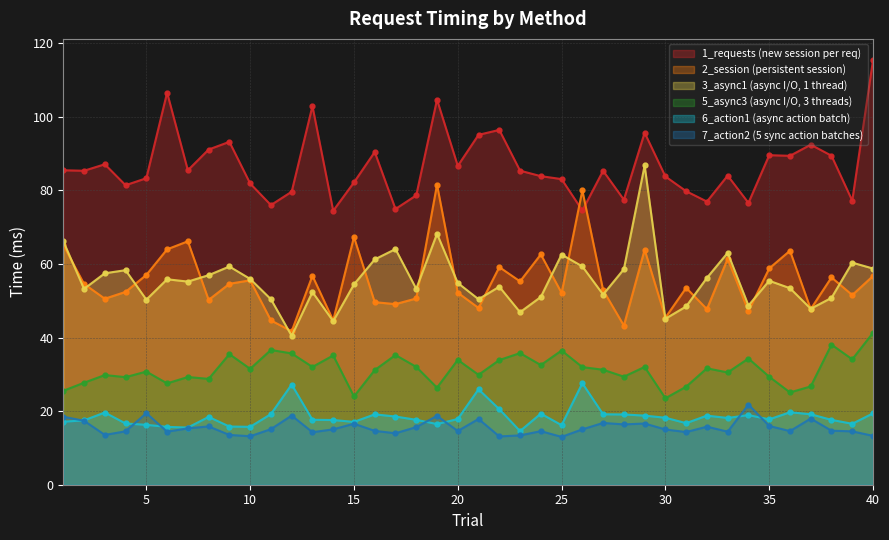

Read the 7_action2 value at 2.

17.4